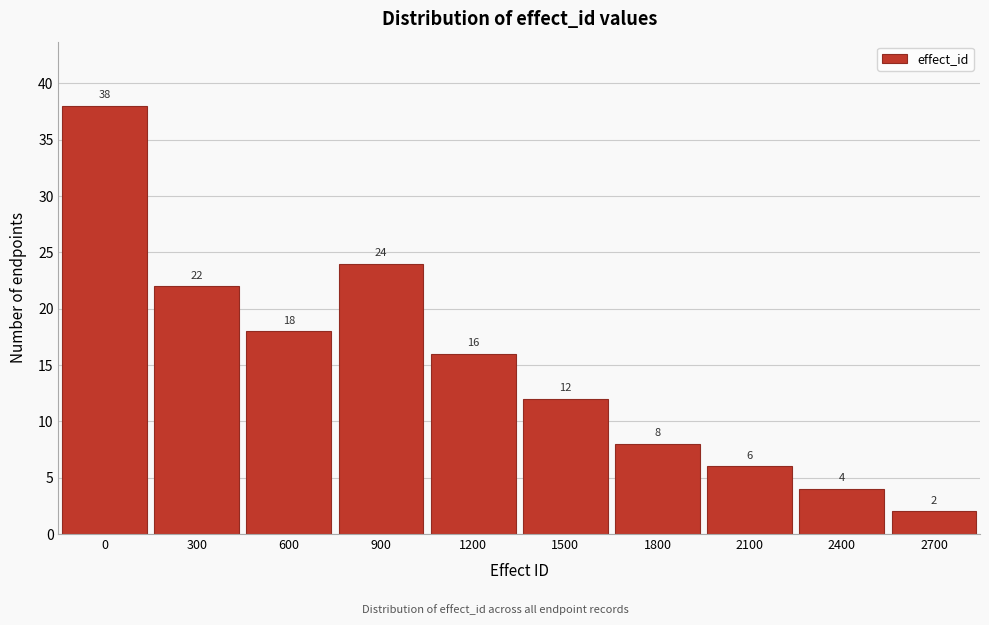

Reading left to right, extract all data points from this chart.

0=38	300=22	600=18	900=24	1200=16	1500=12	1800=8	2100=6	2400=4	2700=2